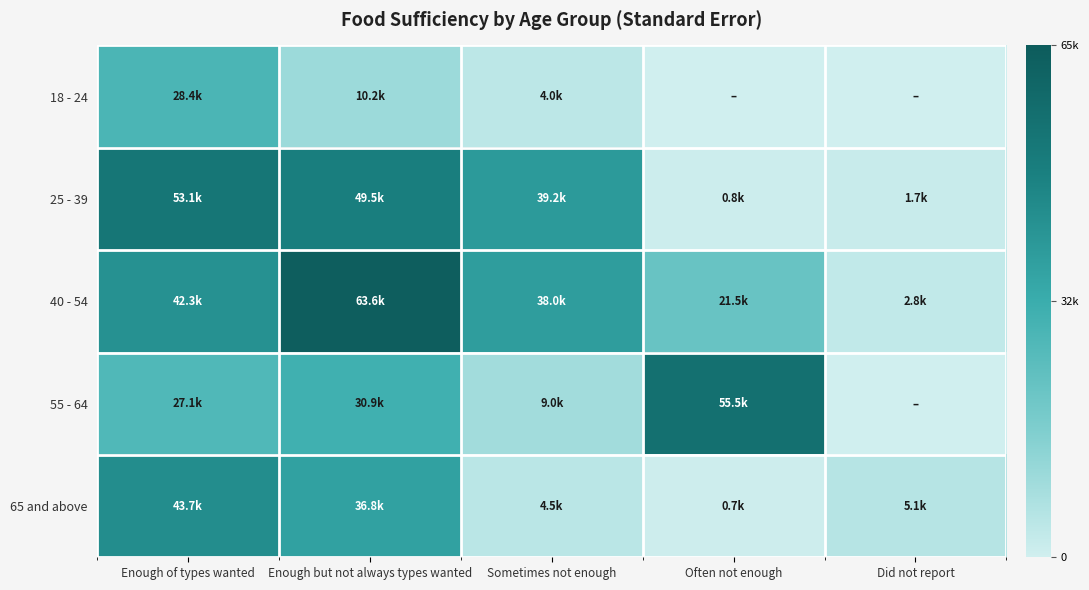

Between Enough but not always types wanted and Often not enough, which series saw the biggest shift?

25 - 39